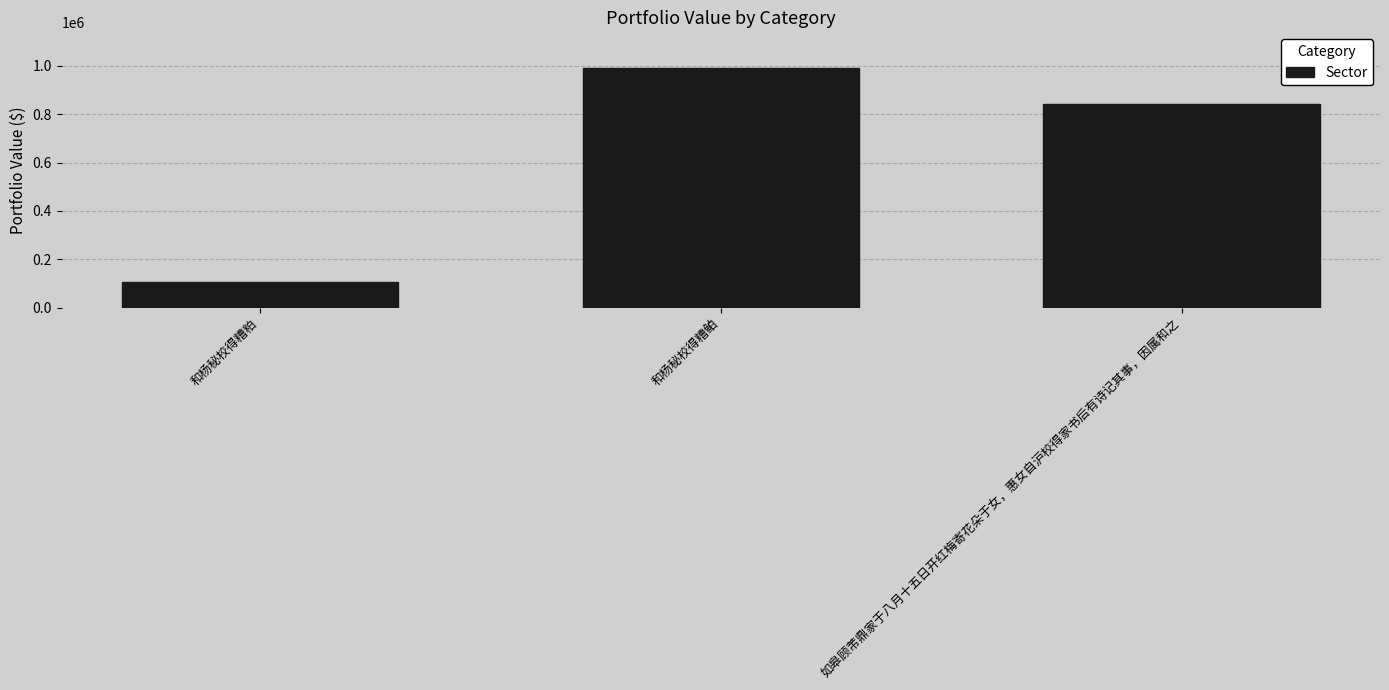

What is the difference between the second highest and minimum values?

737429